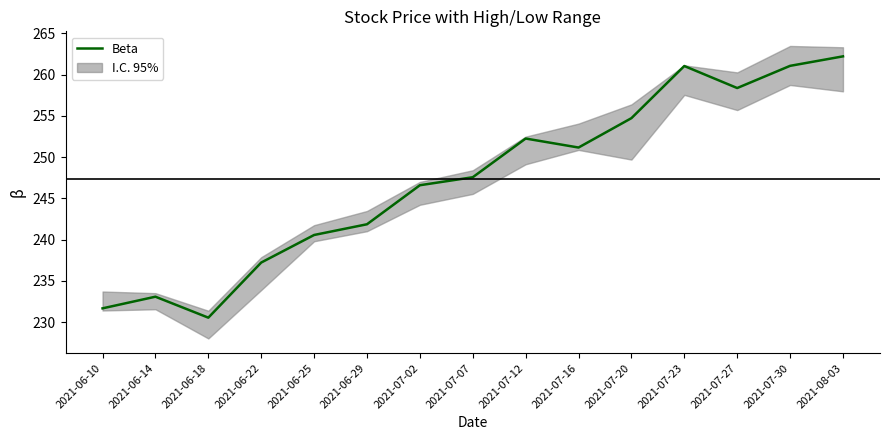

What is the sum of the values at 2021-07-12 and 2021-06-10?

483.9